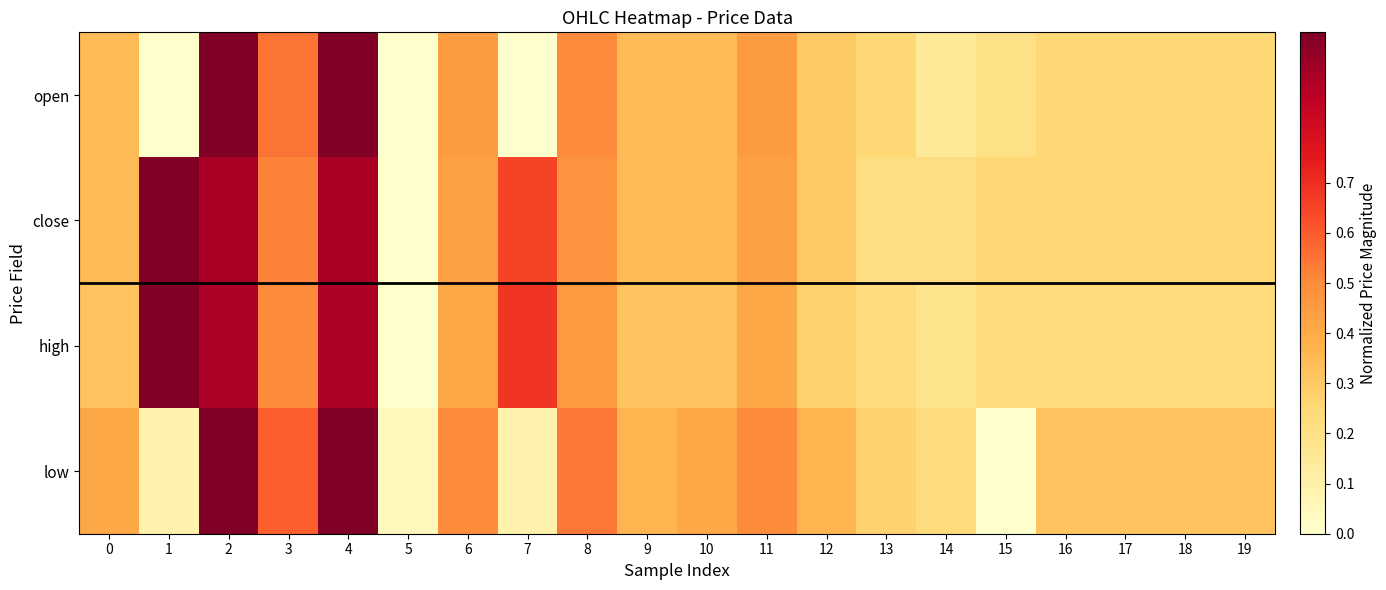

Rank the series by their average value, from lowest to highest.

open, low, high, close